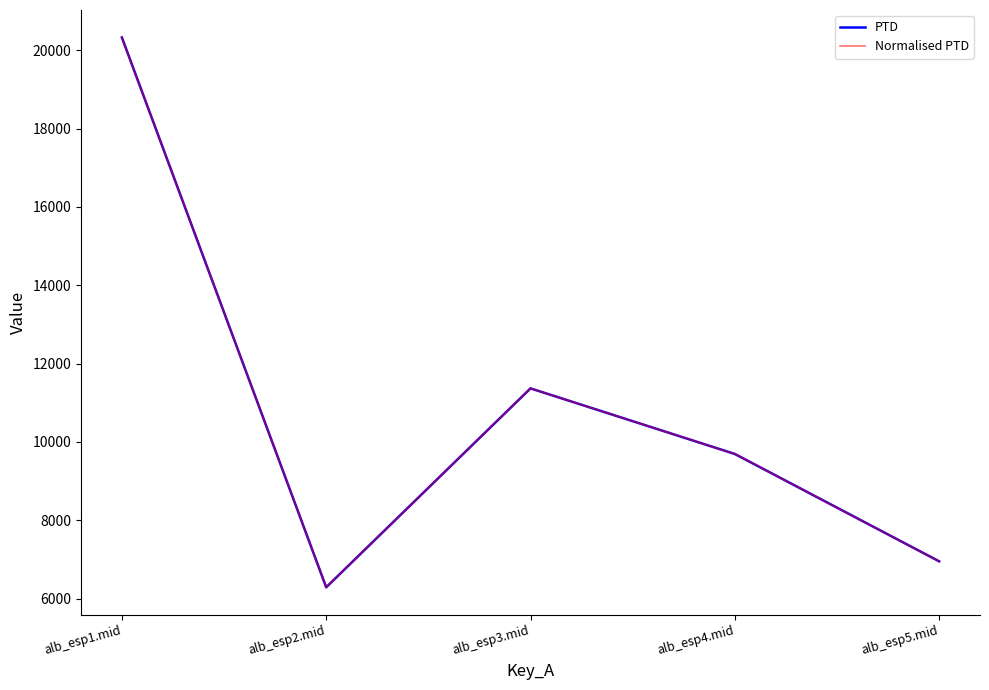

Is this an area chart (filled region under the line)?

No